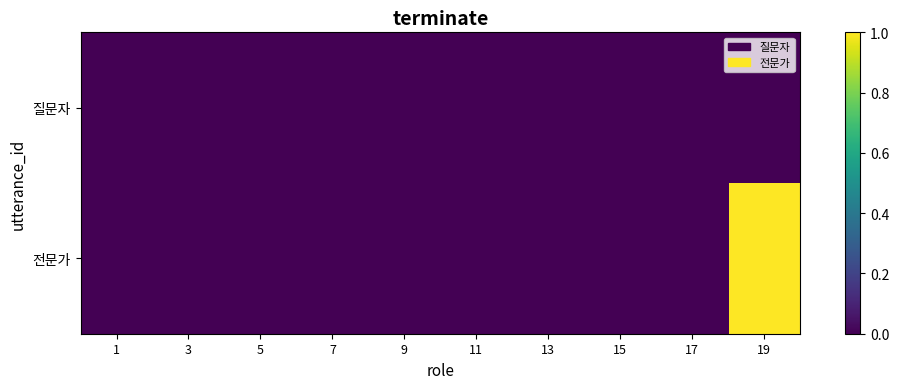

Which category has the lowest value across all series?

1